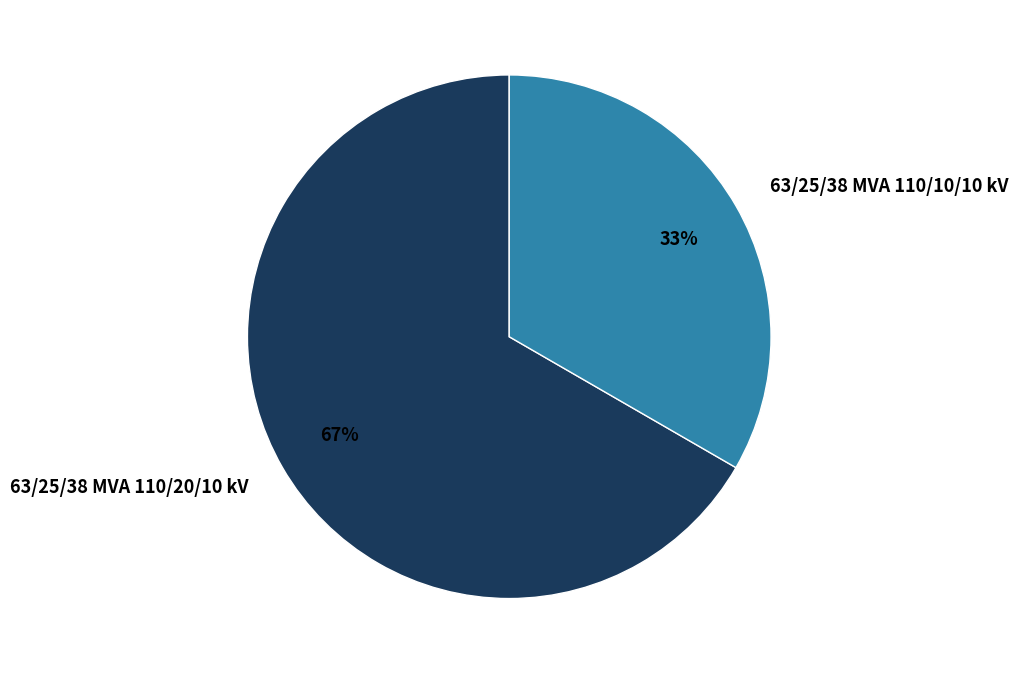

What is the largest slice in the pie chart?

63/25/38 MVA 110/20/10 kV